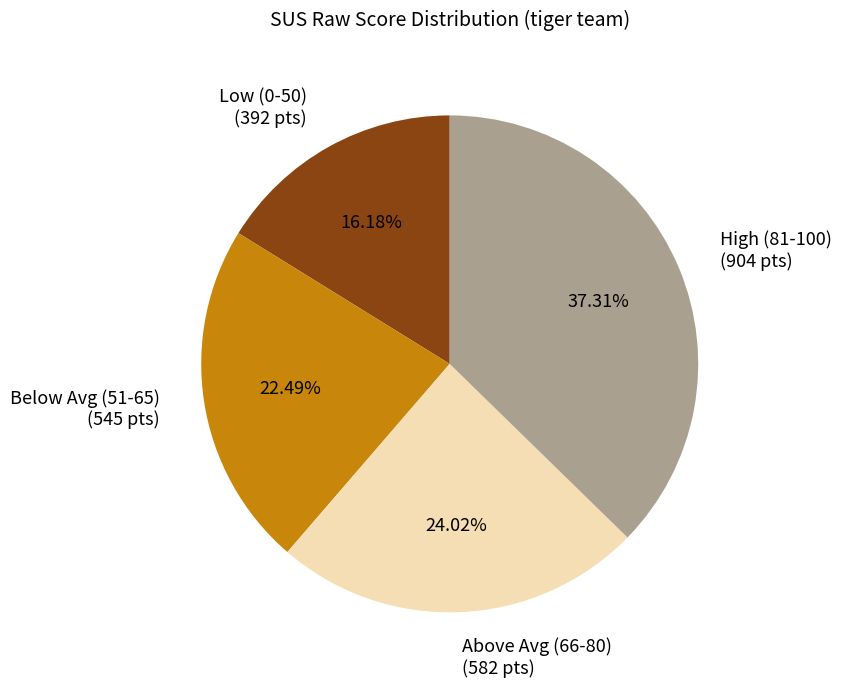

Between Below Avg (51-65) (545 pts) and Above Avg (66-80) (582 pts), which is larger?

Above Avg (66-80) (582 pts)